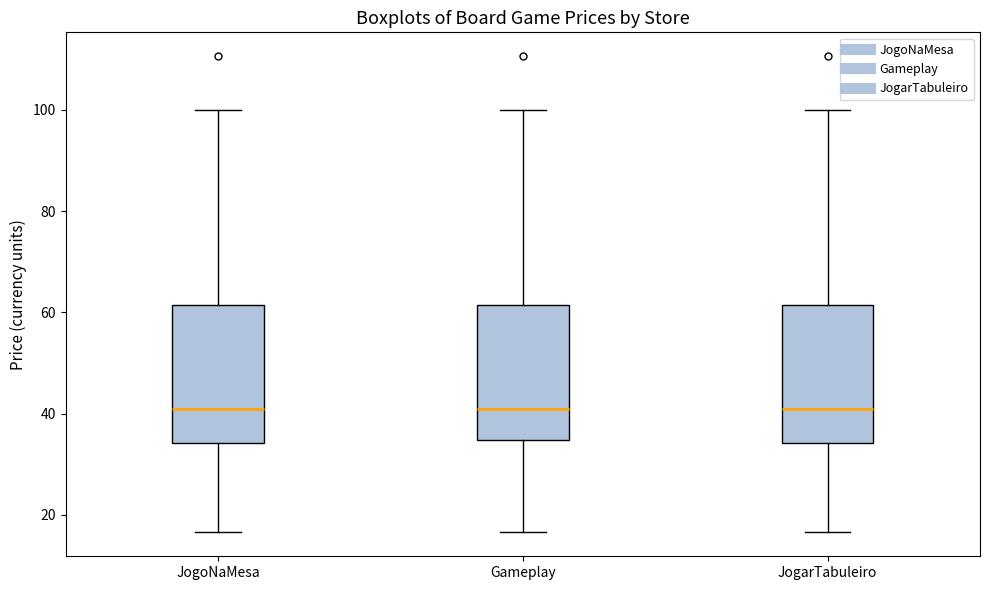

Reading left to right, transcribe this box plot: for each box, give where its median line is, the range the box spans, and where its two whiskers end, as read against the y-axis. The values are not printed on the chart, so give them approximately, as read against the axis.

JogoNaMesa: median 40, box 34 to 62, whiskers 16 to 100
Gameplay: median 40, box 34 to 62, whiskers 16 to 100
JogarTabuleiro: median 40, box 34 to 62, whiskers 16 to 100